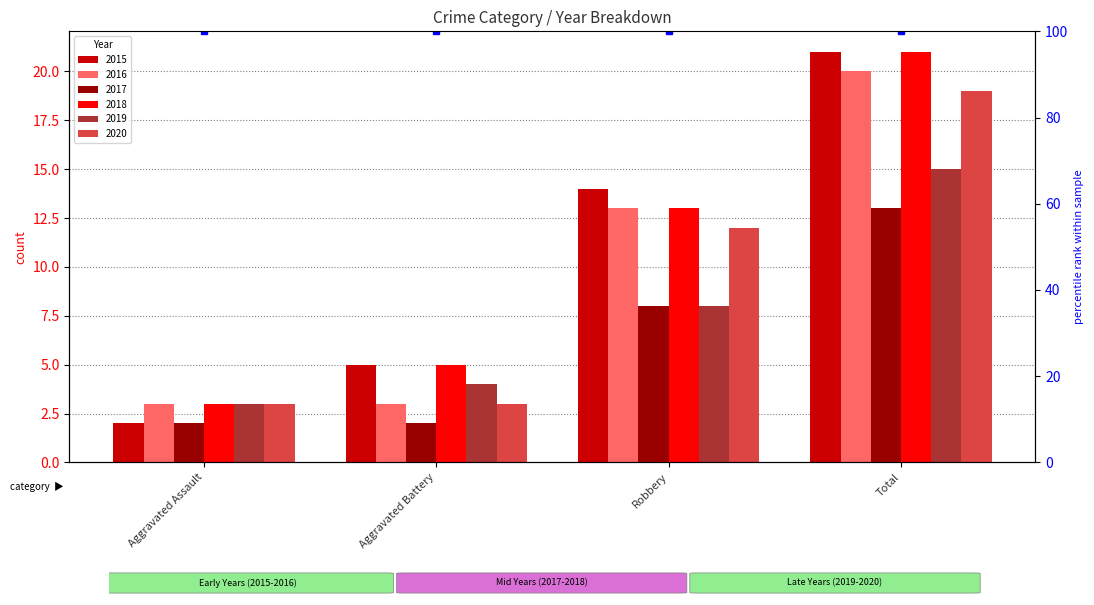

How many bars are there in each group?

6